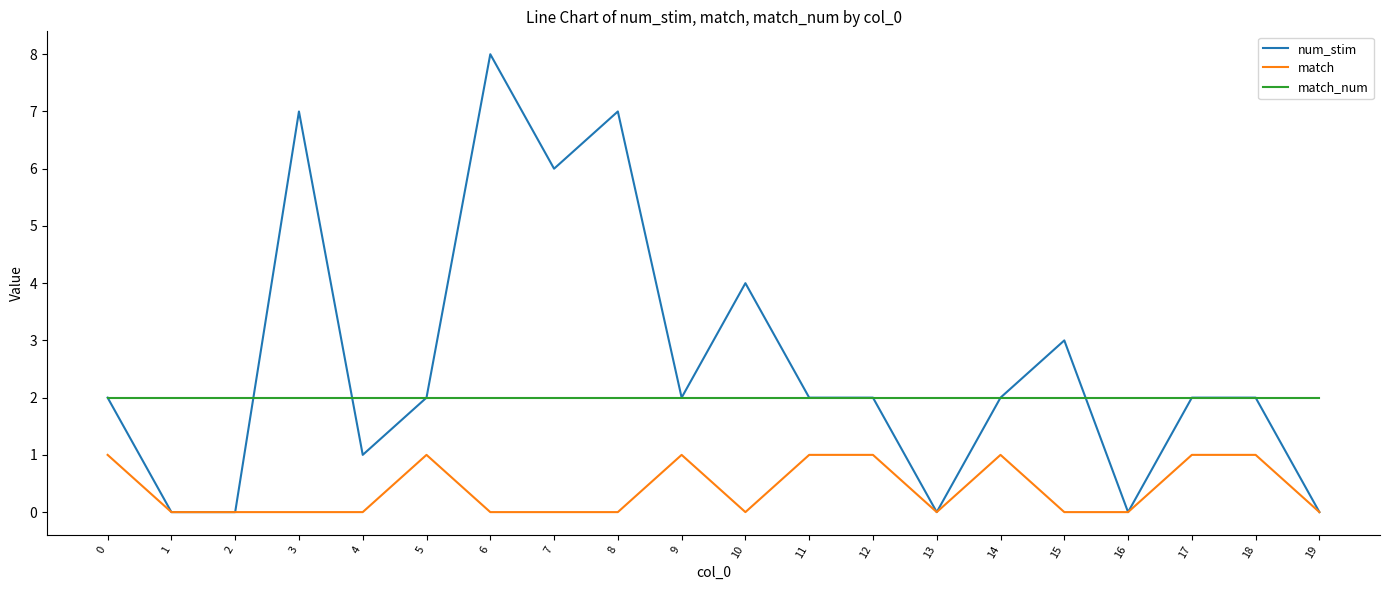

Is the value of num_stim at 3 greater than the value of match at 6?

Yes